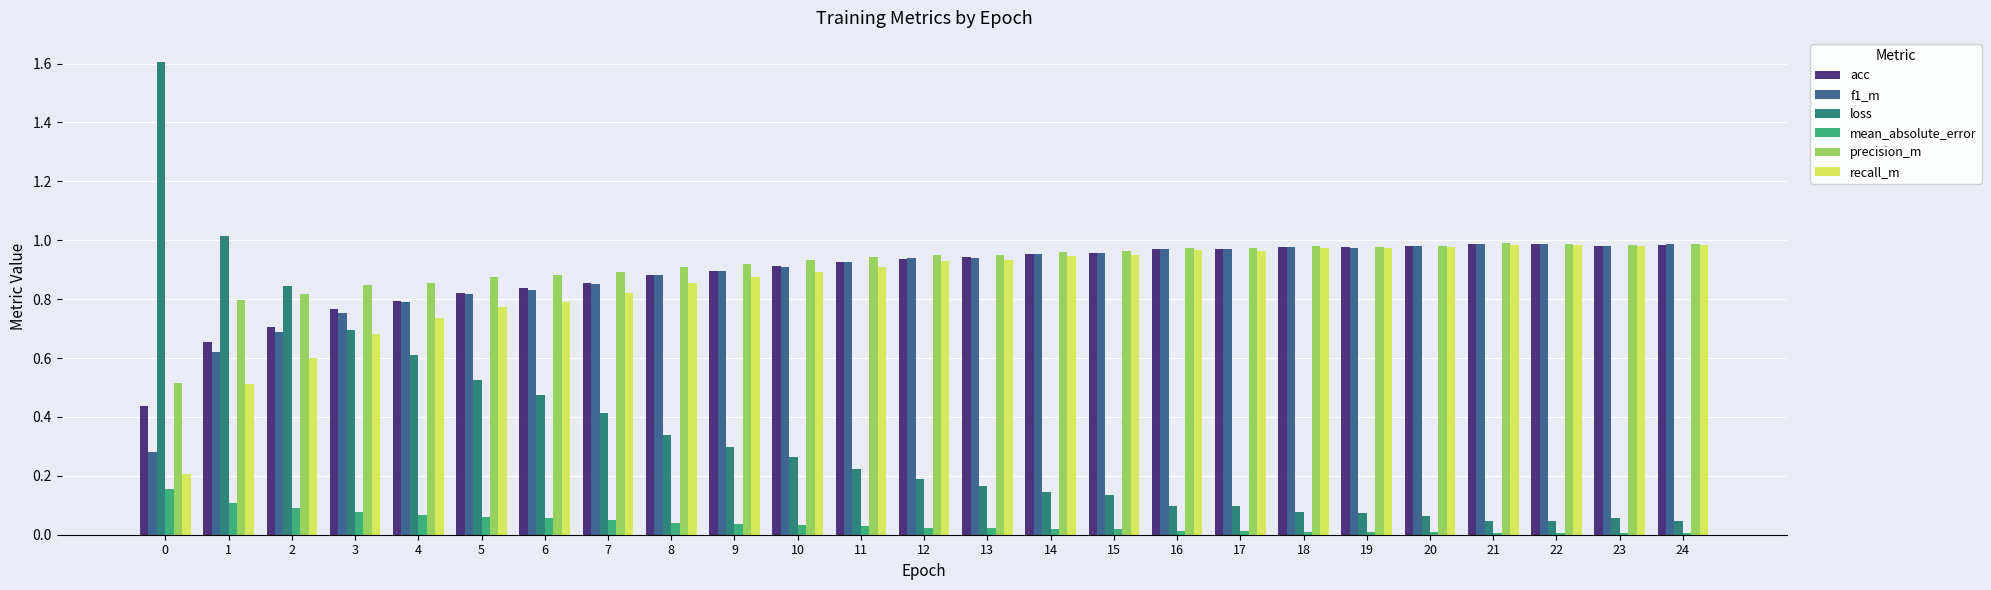

Count the number of data series in this chart.

6